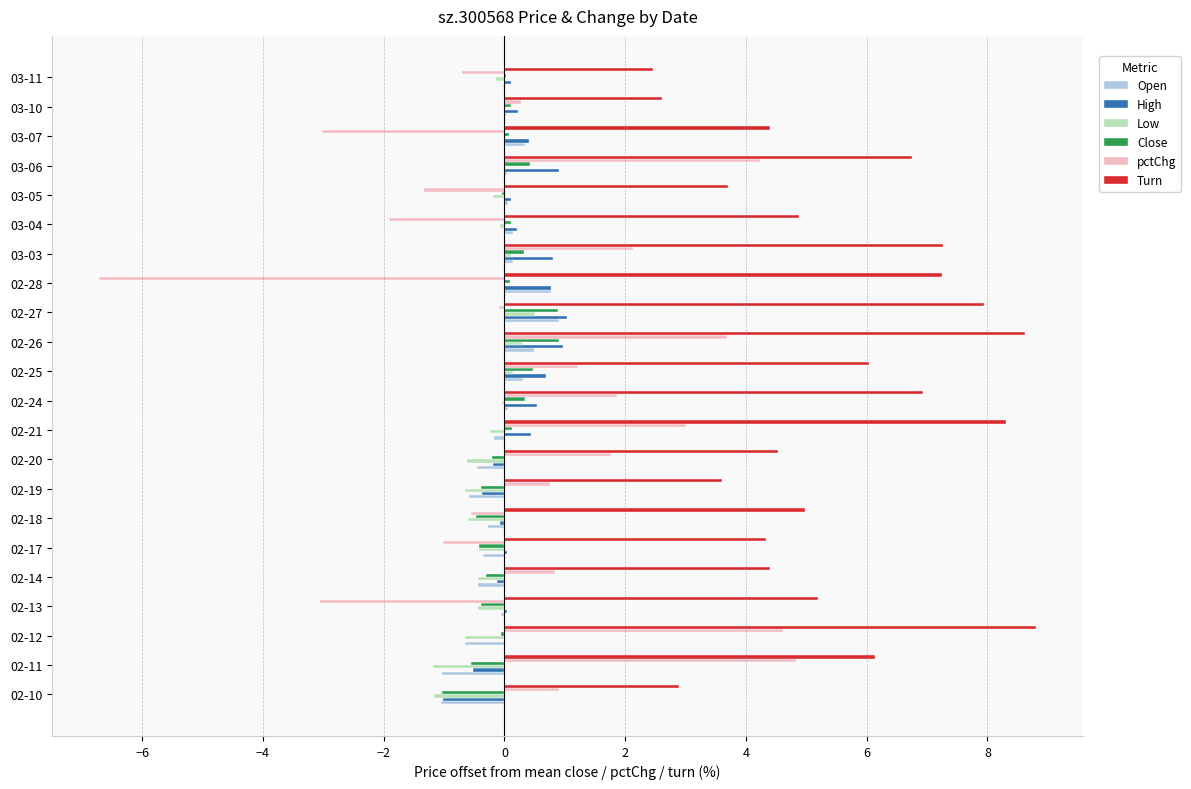

What is the total value across all series at 02-10?

-0.5